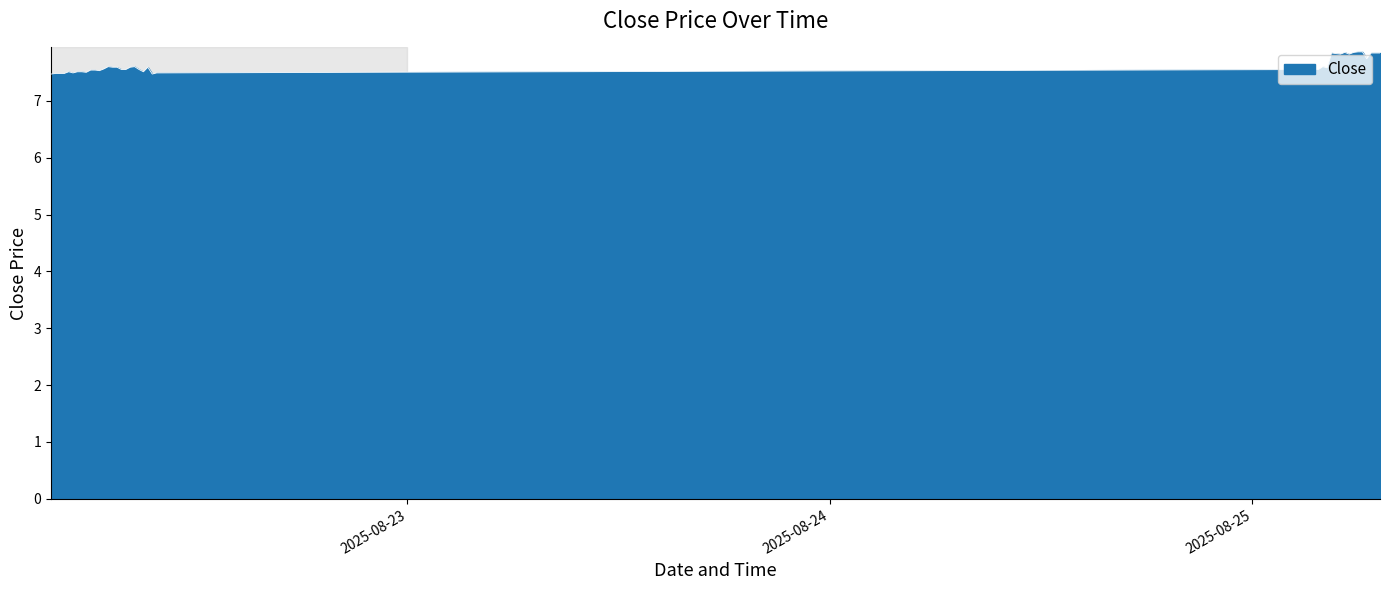

What is the difference between the maximum and minimum values?

0.4